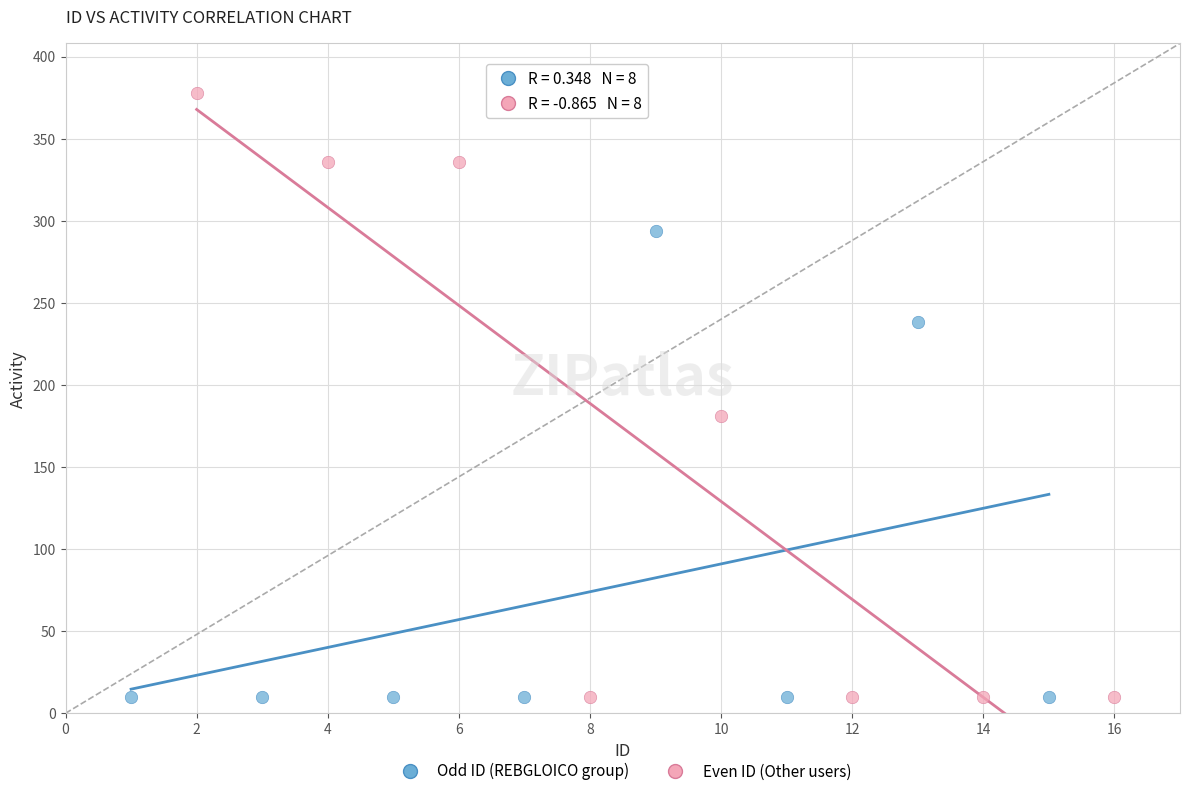

Which series has the largest Y range (max minus min)?

Even ID (Other users)